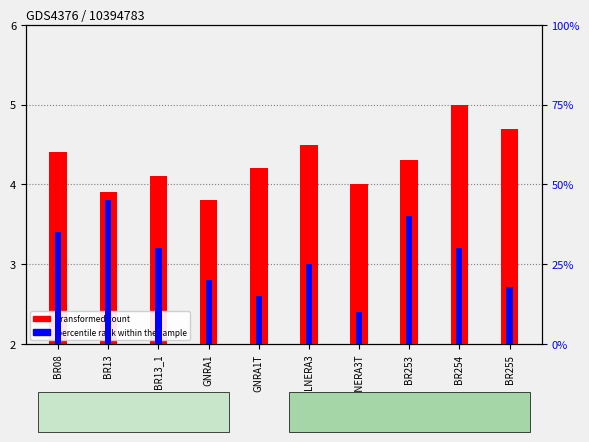

What position from the right is BR13_1?

8